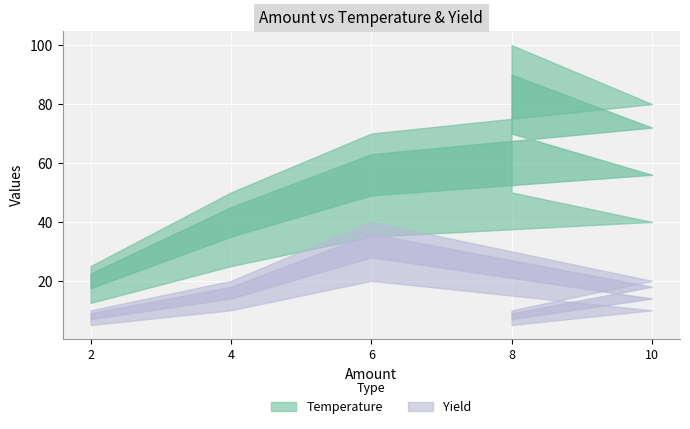

At which category is the sum across all series the highest?

6